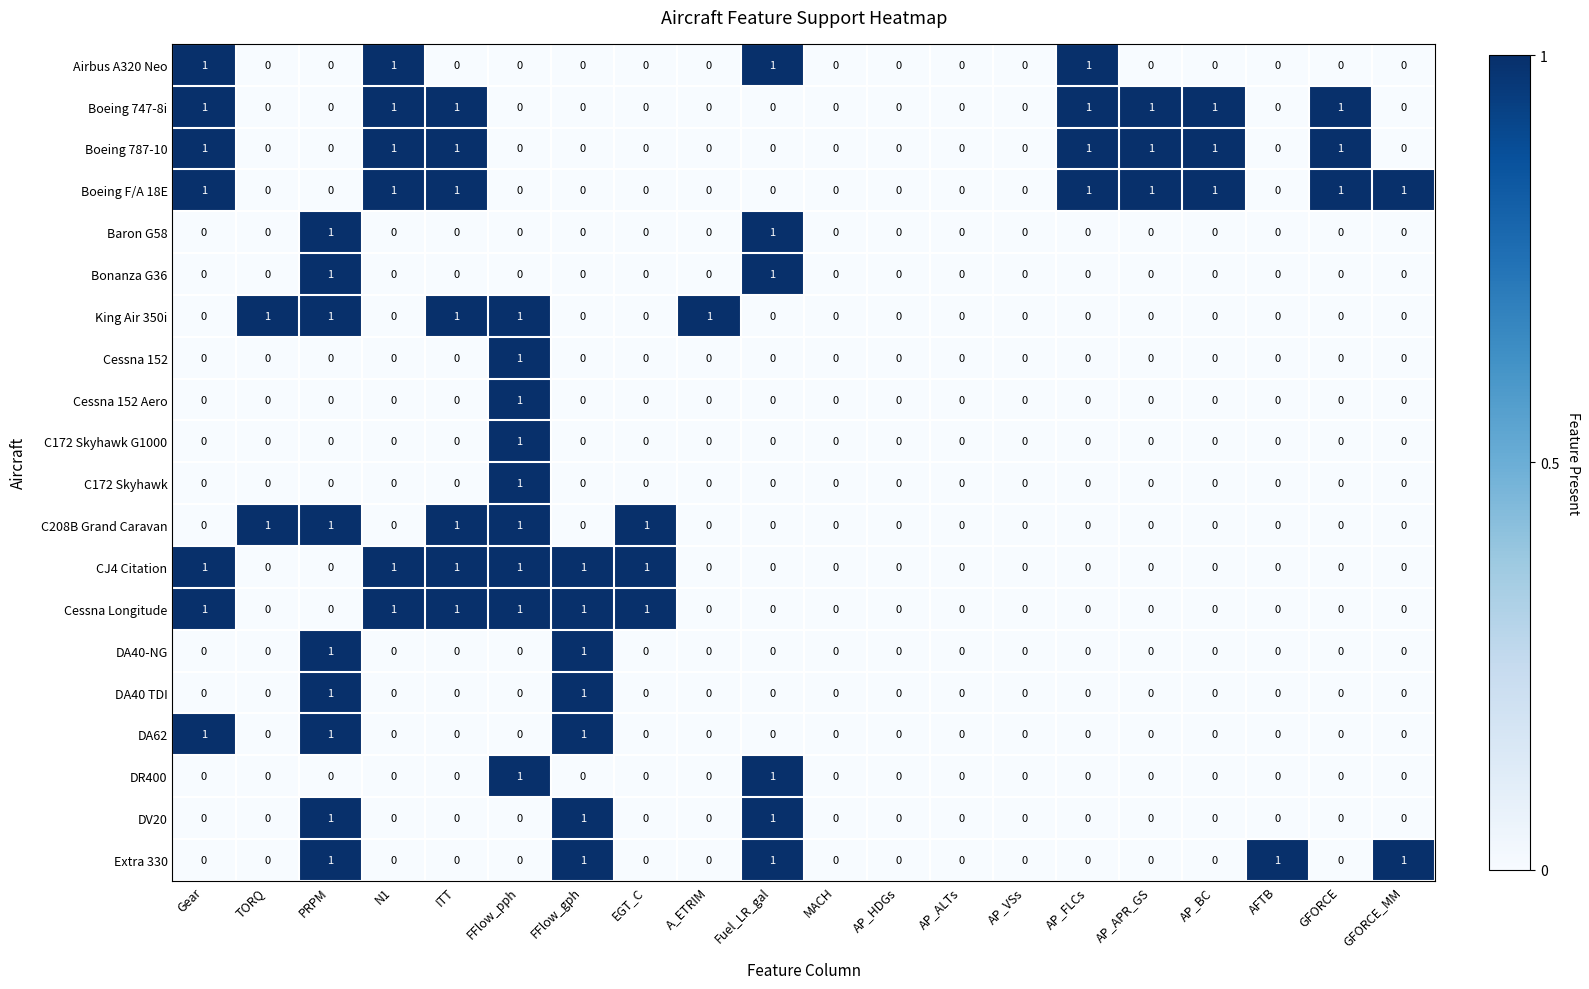

Count the C172 Skyhawk values in the range 0 to 1.

20